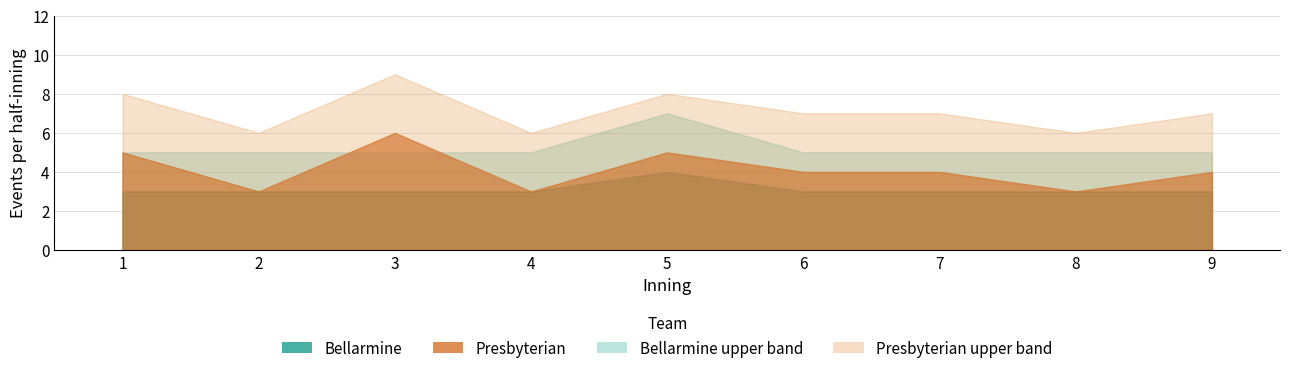

True or false: Bellarmine_events and upper_band_Presbyterian cross at least once.

False